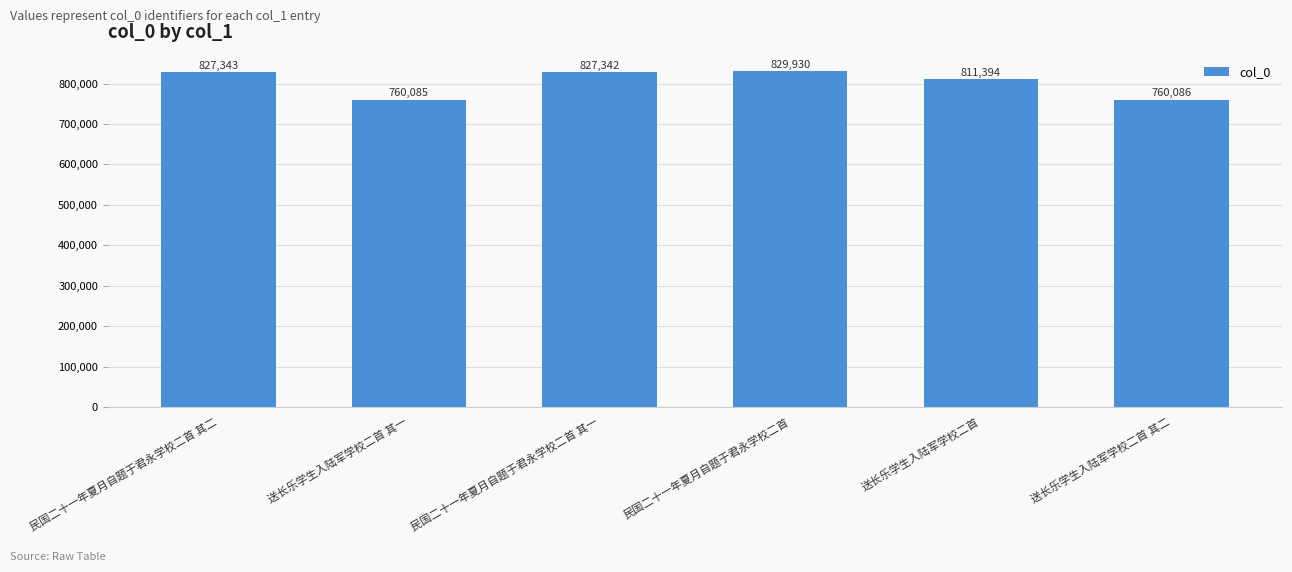

How many distinct data groups are displayed?

1